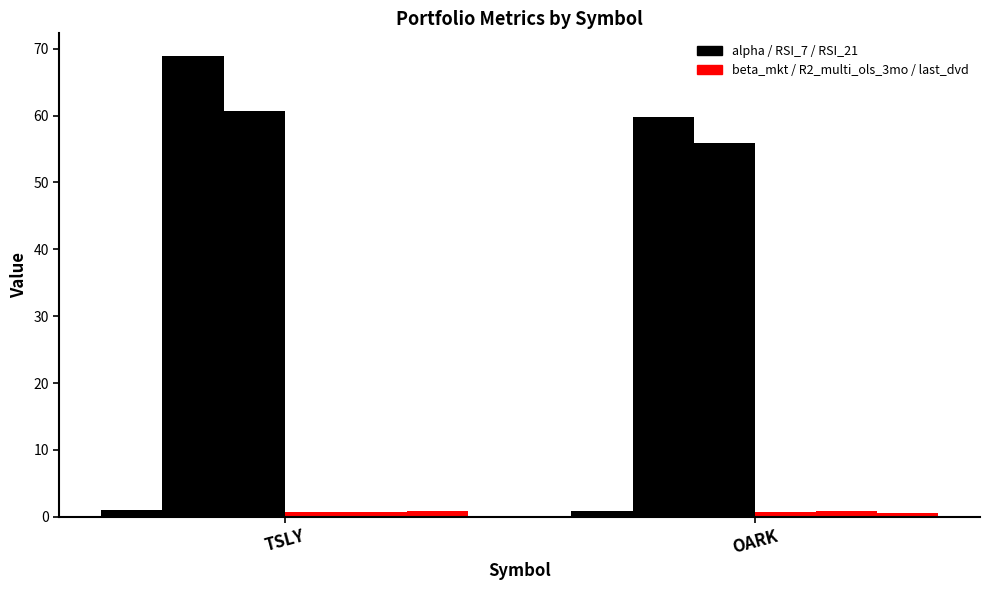

Count the number of categories in the chart.

2